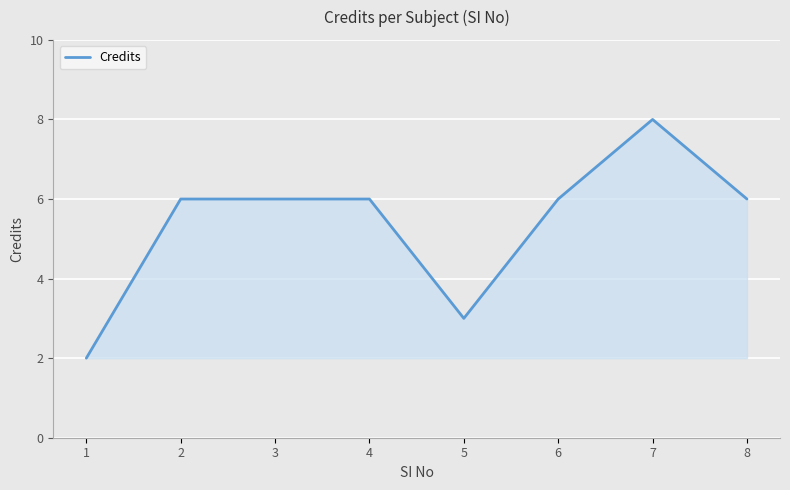

What is the ratio of the value at 8 to the value at 1?

3.0